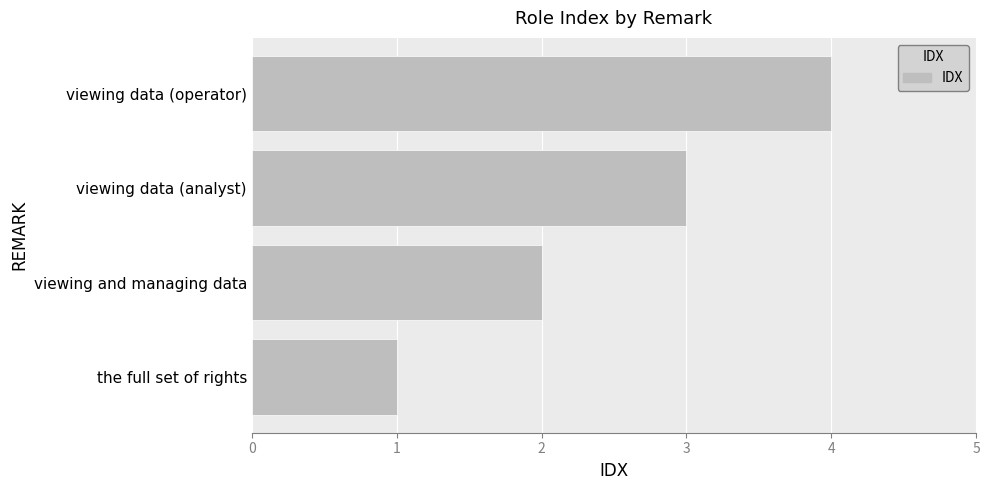

Does the chart contain stacked bars?

No